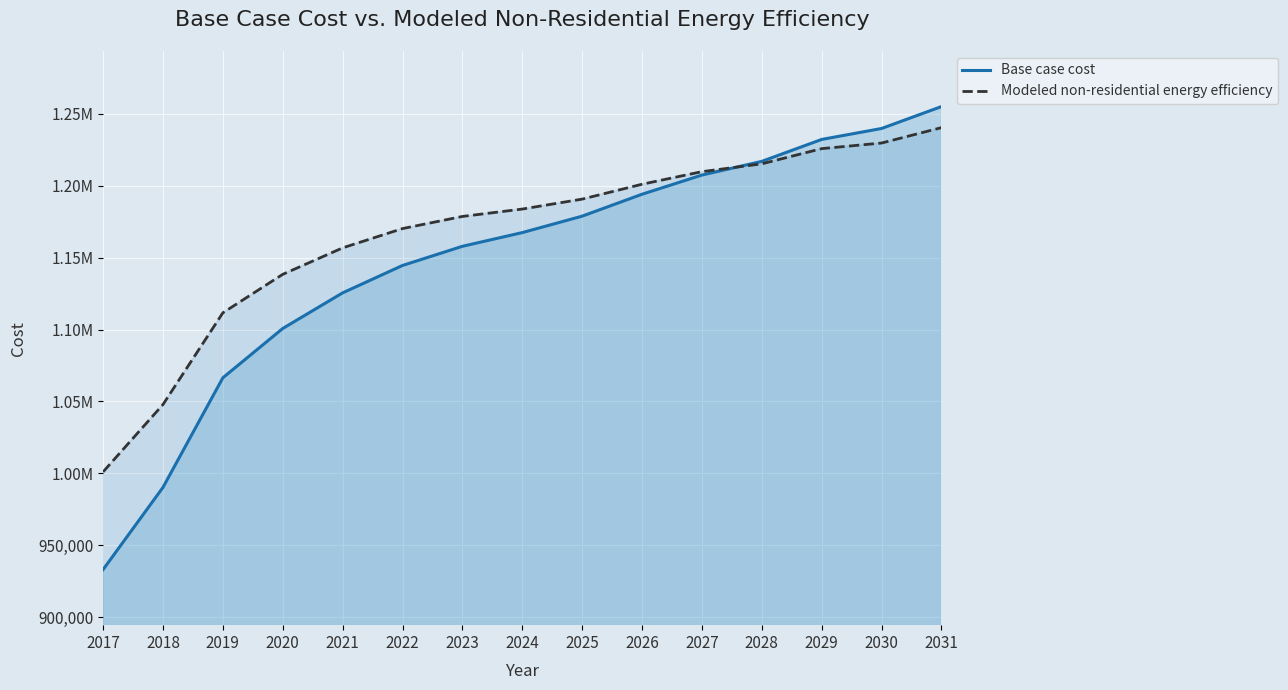

Rank the series at 2020 from lowest to highest value.

Base case cost, Modeled non-residential energy efficiency